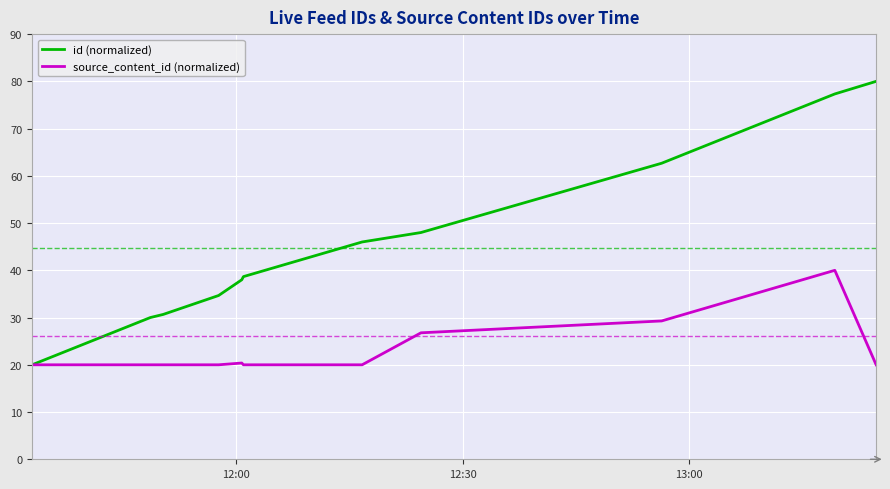

Which series has the largest range (max minus min)?

id (normalized)